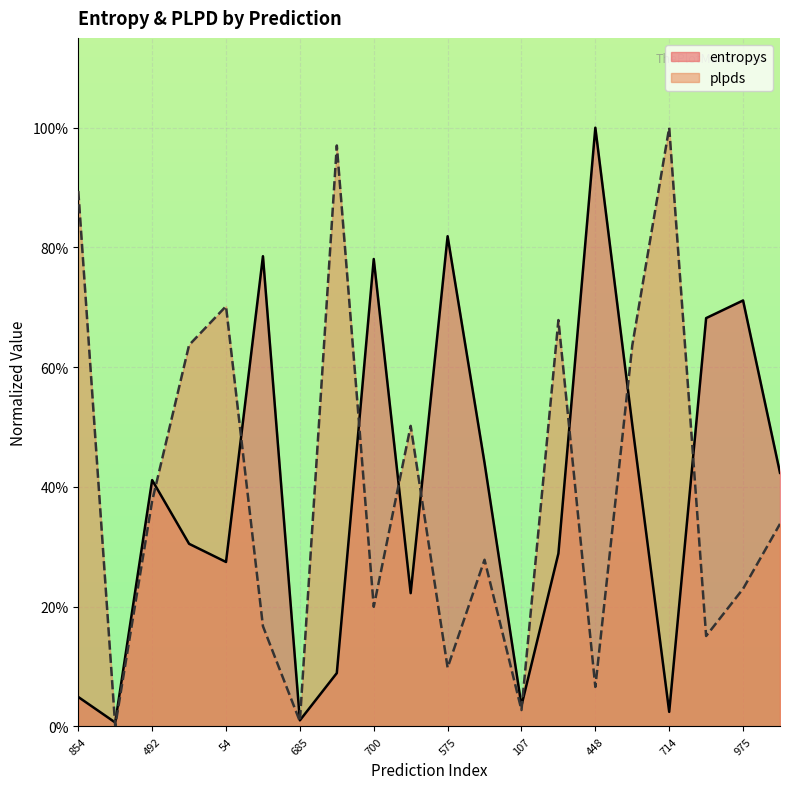

At which category does entropys reach its first local valley?

790